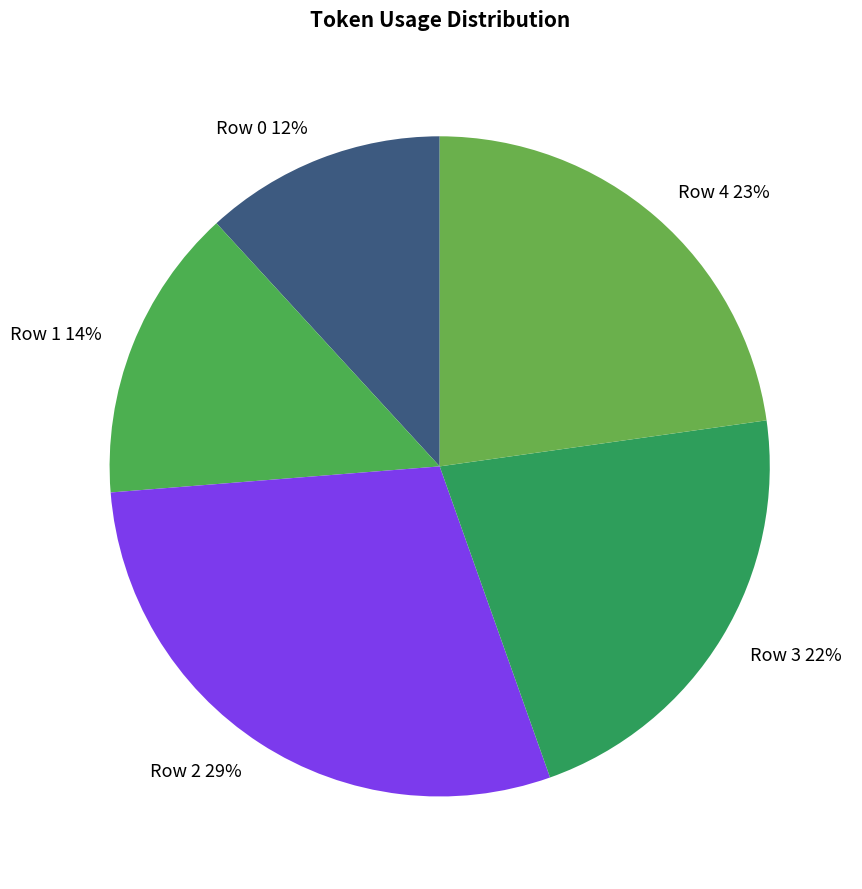

True or false: Row 2 accounts for 29% of the total.

True